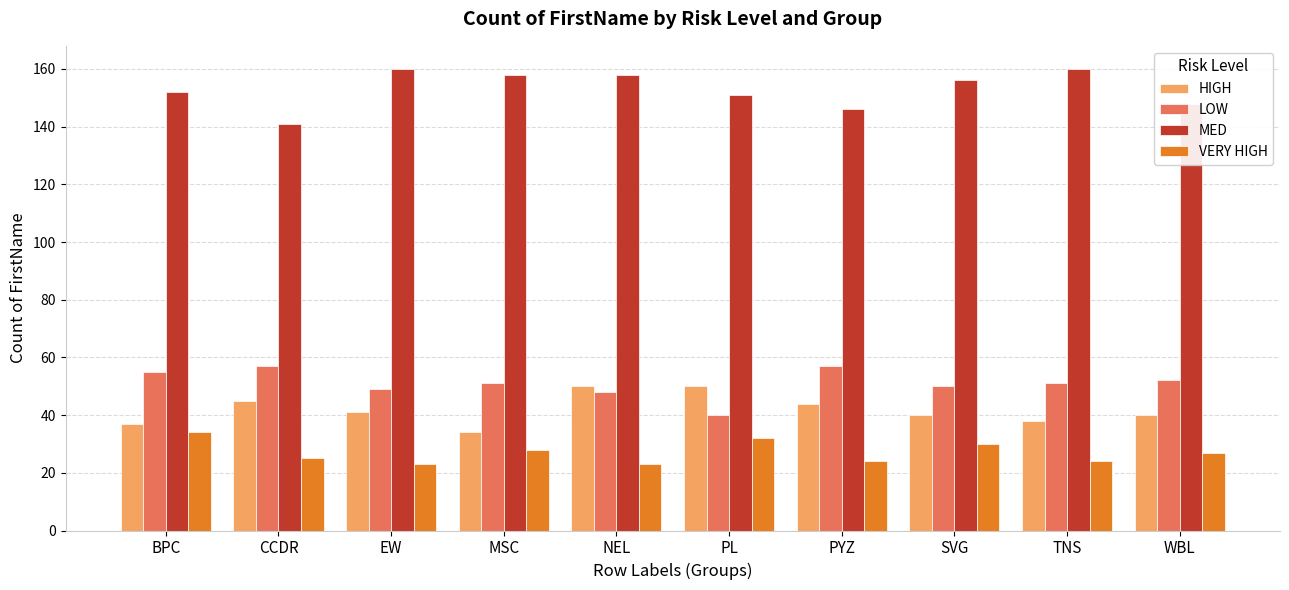

Reading left to right, what are all the values shown in this chart?

HIGH: 37	45	41	34	50	50	44	40	38	40
LOW: 55	57	49	51	48	40	57	50	51	52
MED: 152	141	160	158	158	151	146	156	160	148
VERY HIGH: 34	25	23	28	23	32	24	30	24	27